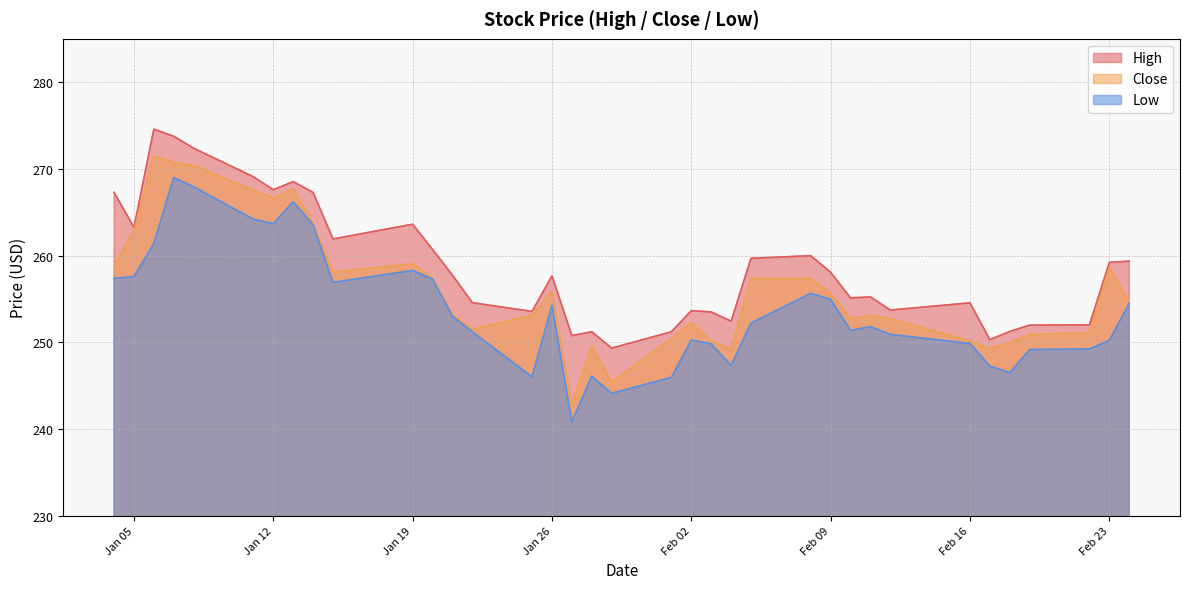

At 2021-01-22, list the series in order from largest to smallest.

High, Close, Low